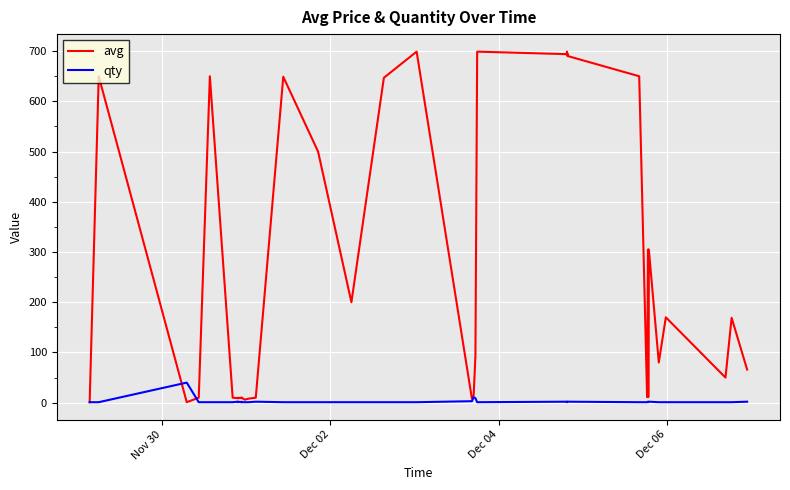

What is the difference between the second highest and second lowest values in the avg series?

698